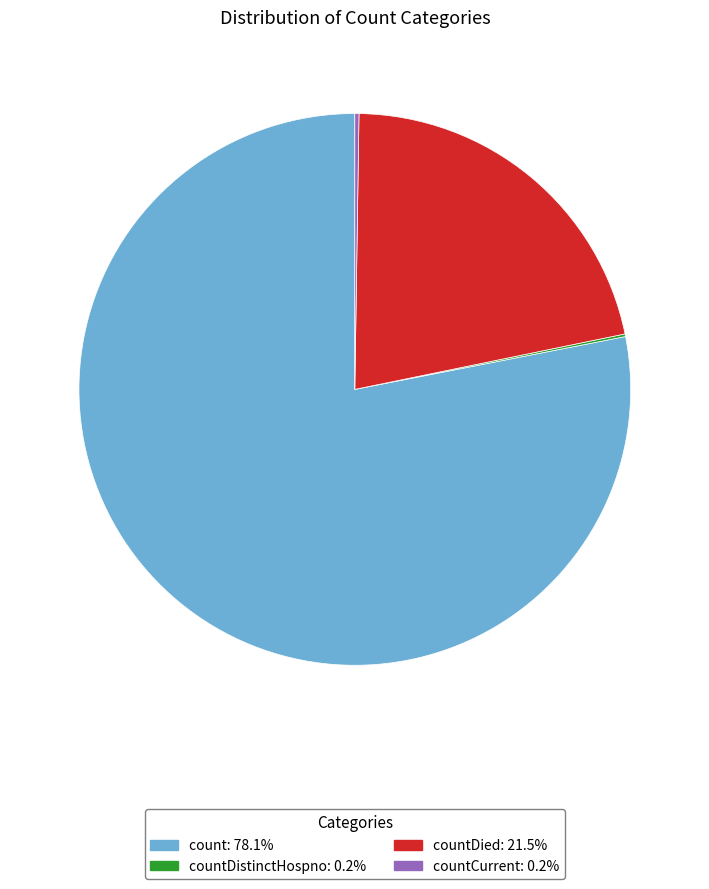

Does any single category account for the majority?

Yes